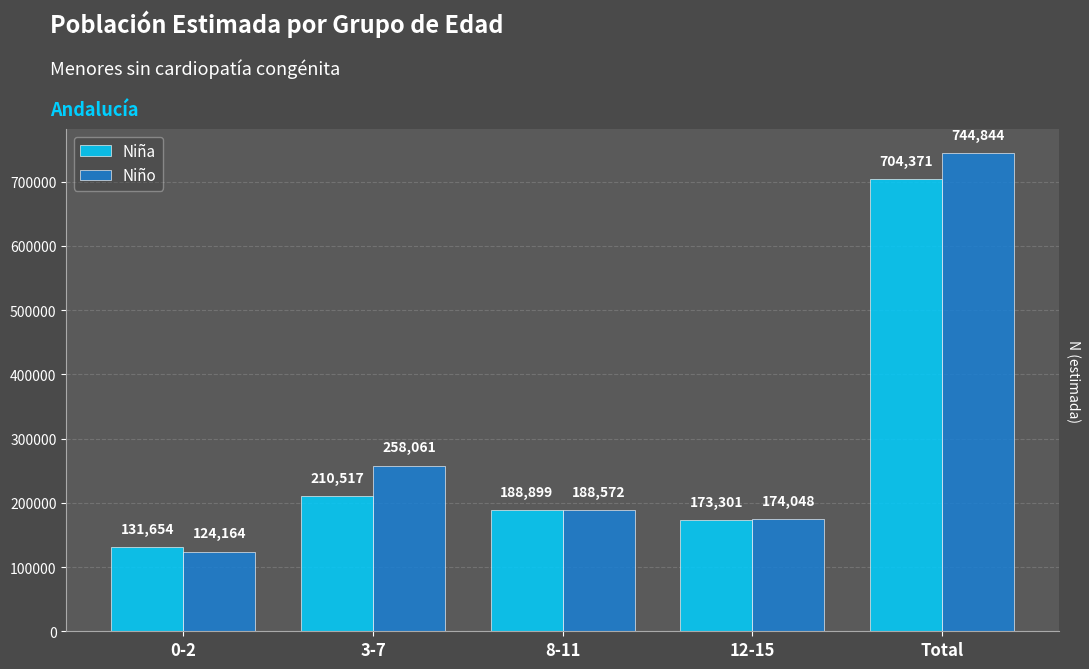

Which series has the largest total across all categories?

Niño